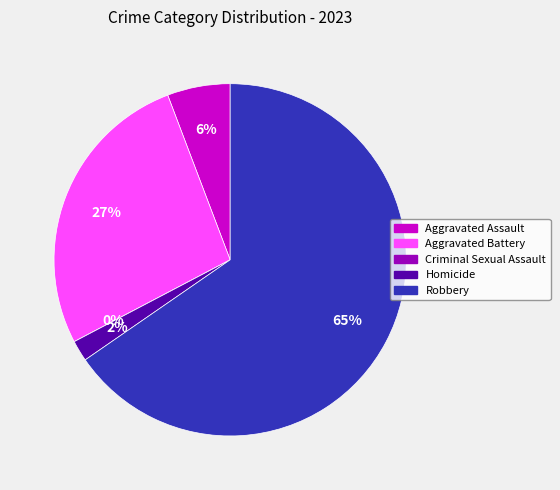

Which category accounts for the majority?

Robbery